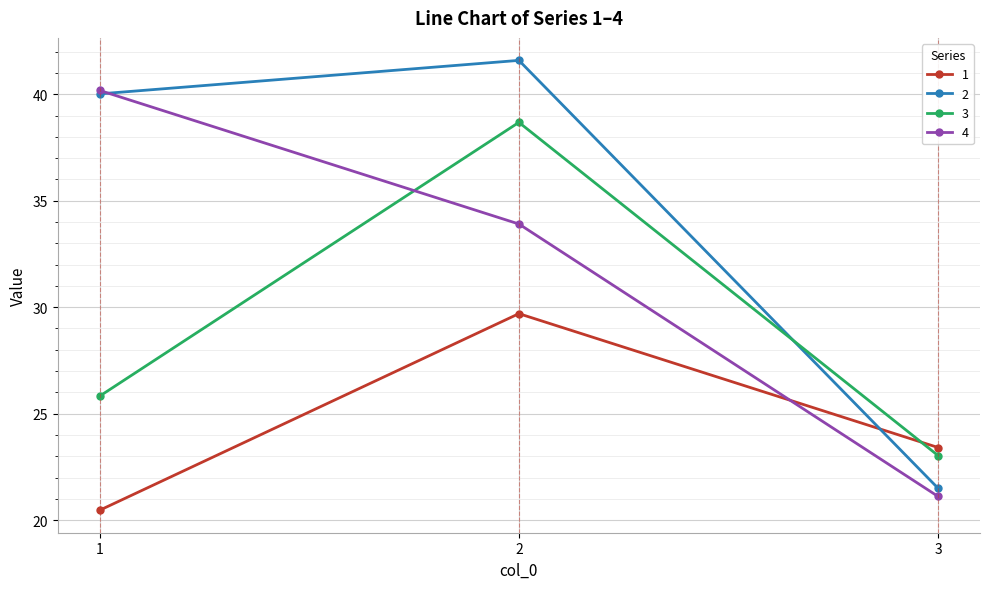

What is the difference between the maximum and minimum values in the 4 series?

19.1